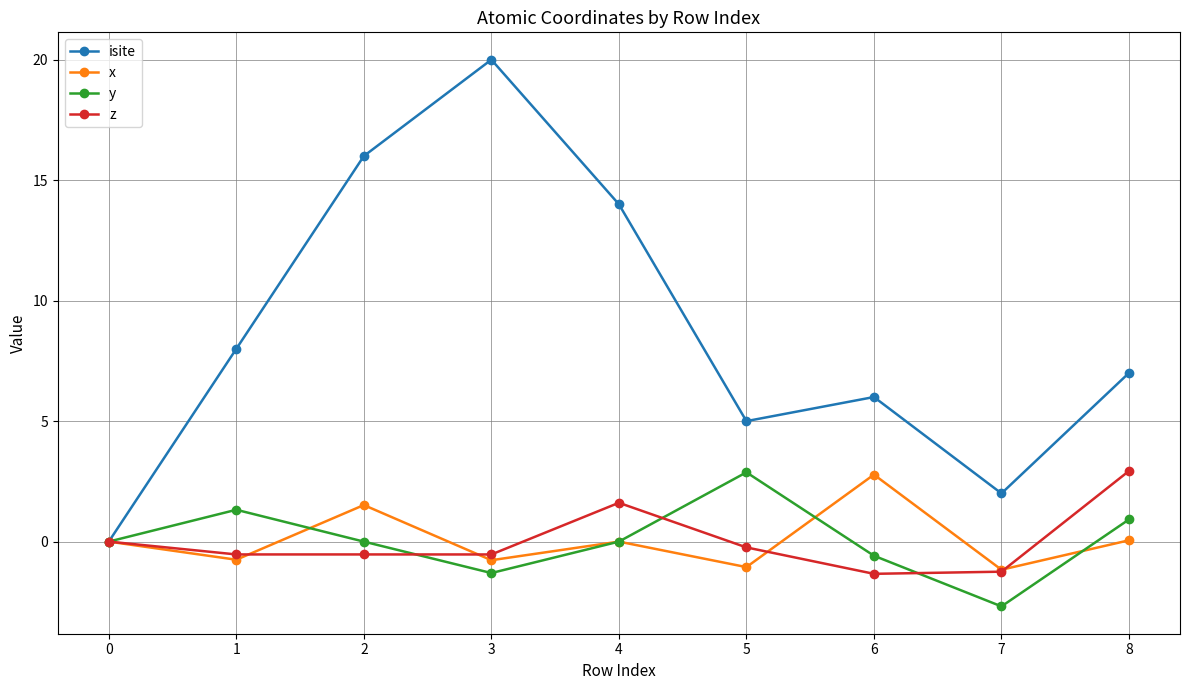

How many interior local valleys does the isite series have?

2